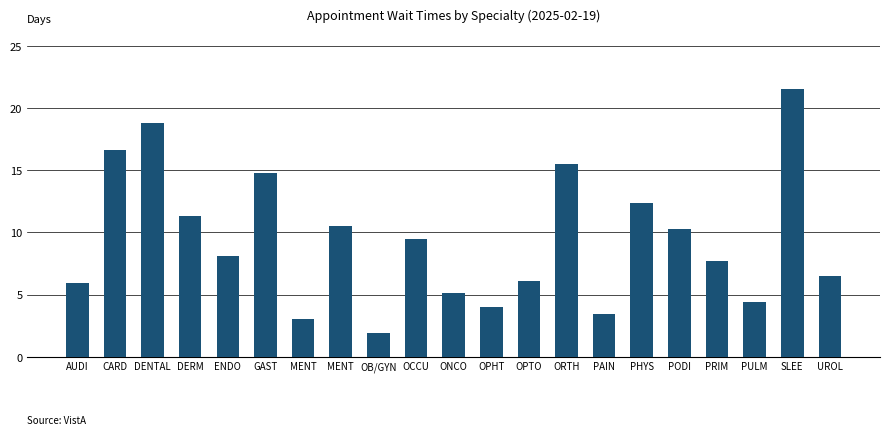

Approximately how many times larger is the value at DERM compared to ORTH?

0.7